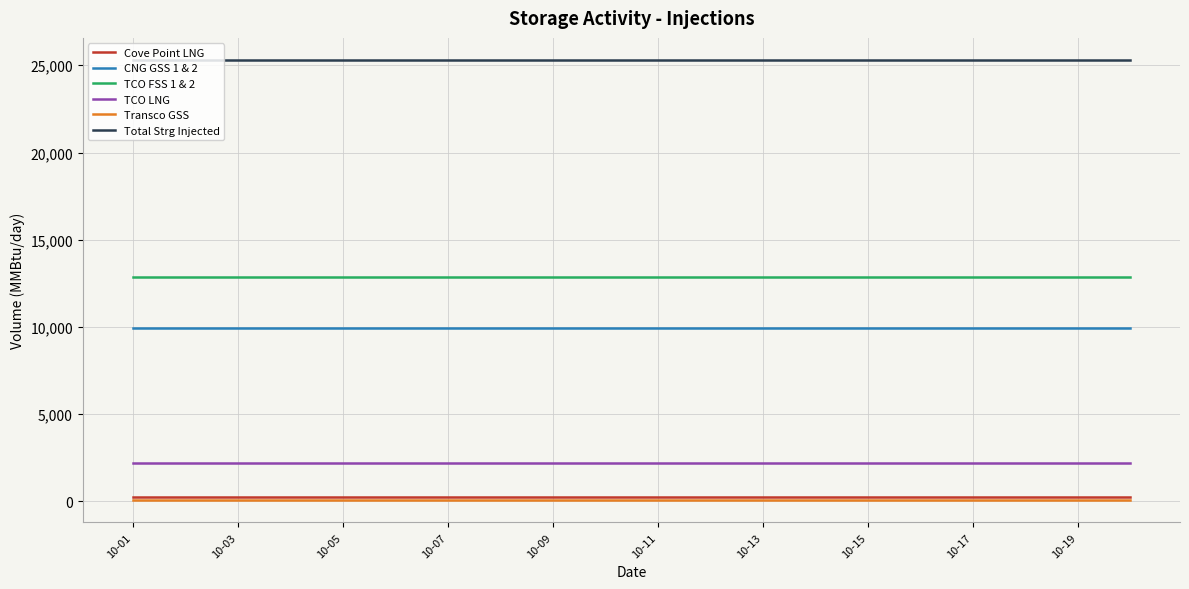

What is the lowest value of the CNG GSS 1 & 2 series?

9941.5